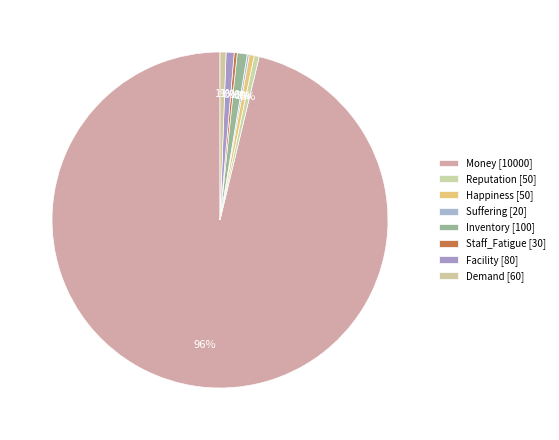

Count the number of slices in the pie.

8